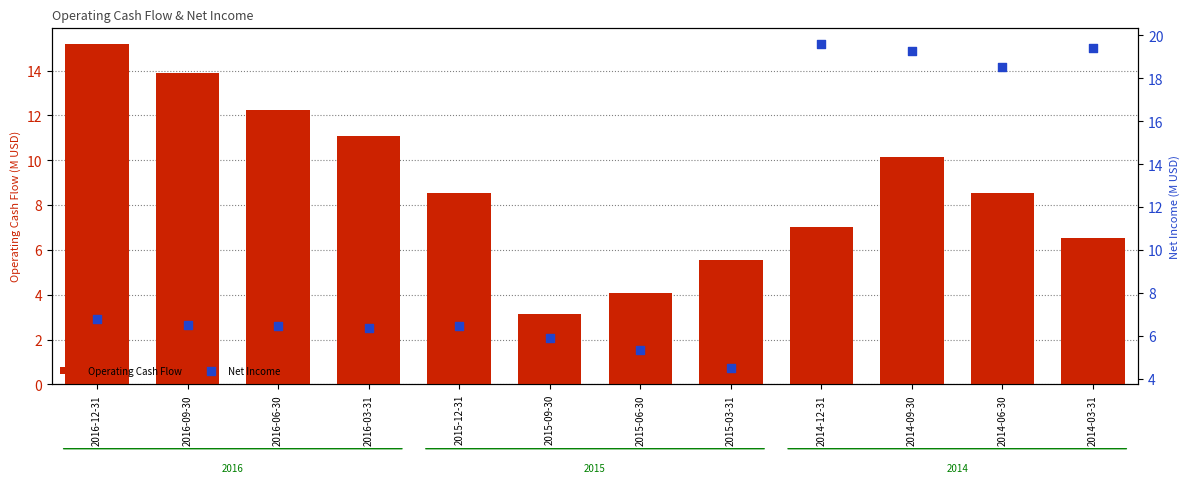

Which series contains the lowest Y value?

Operating Cash Flow